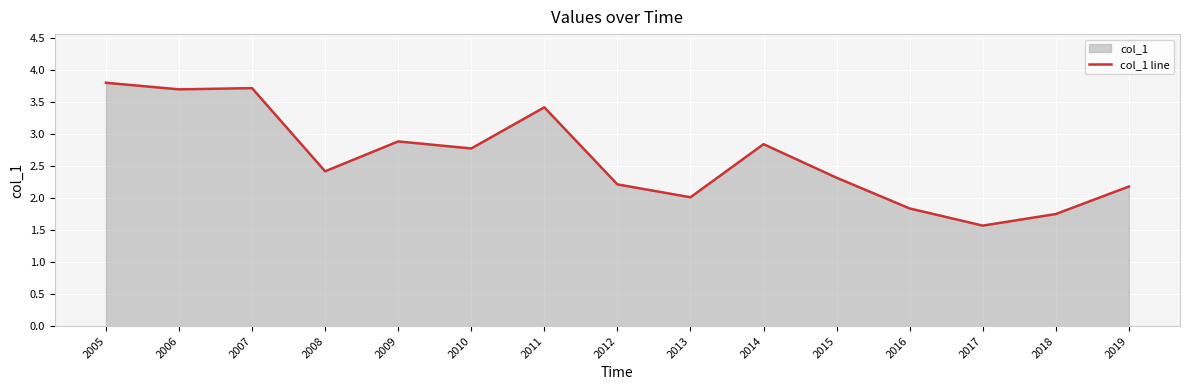

What is the smallest value displayed?

1.6